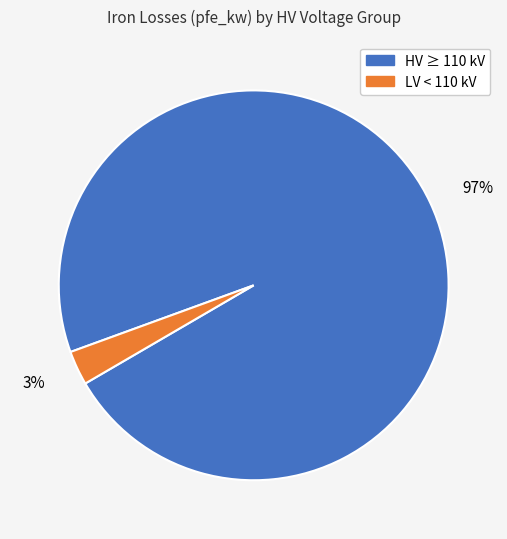

Does any single category account for the majority?

Yes